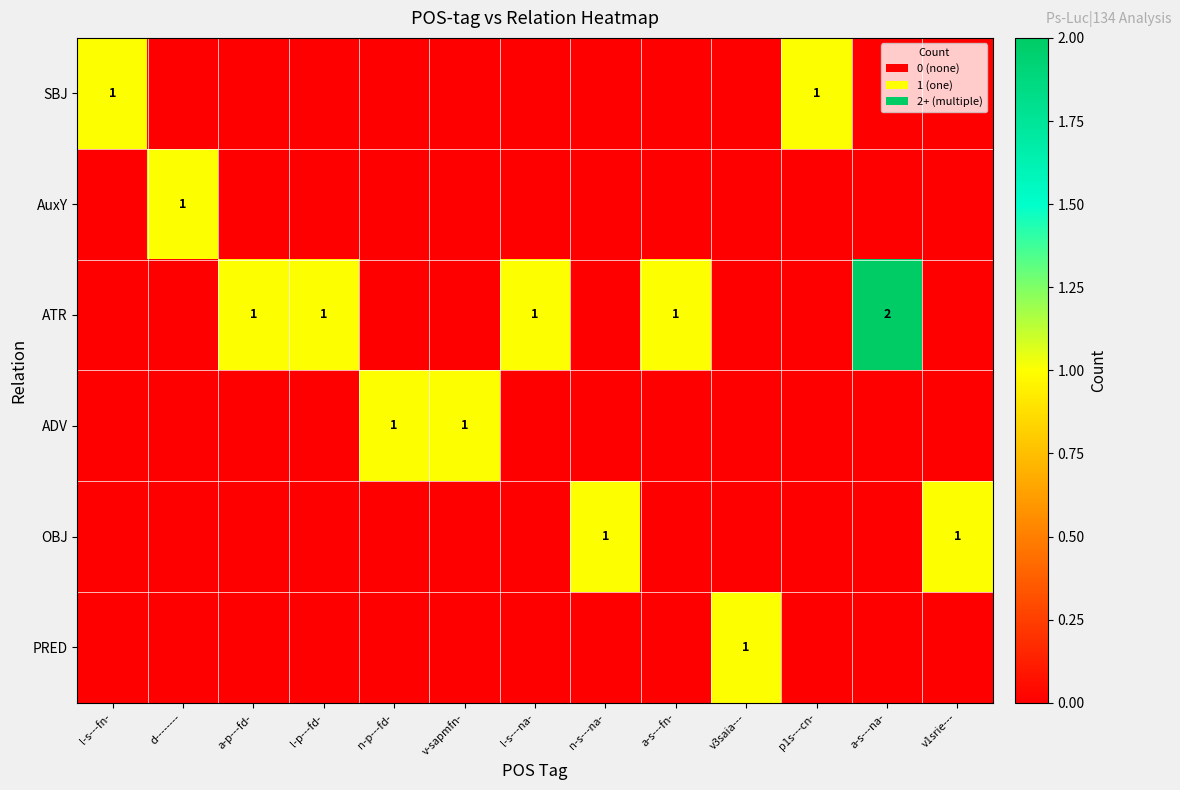

True or false: ATR has a value of 2 at a-p---fd-.

False